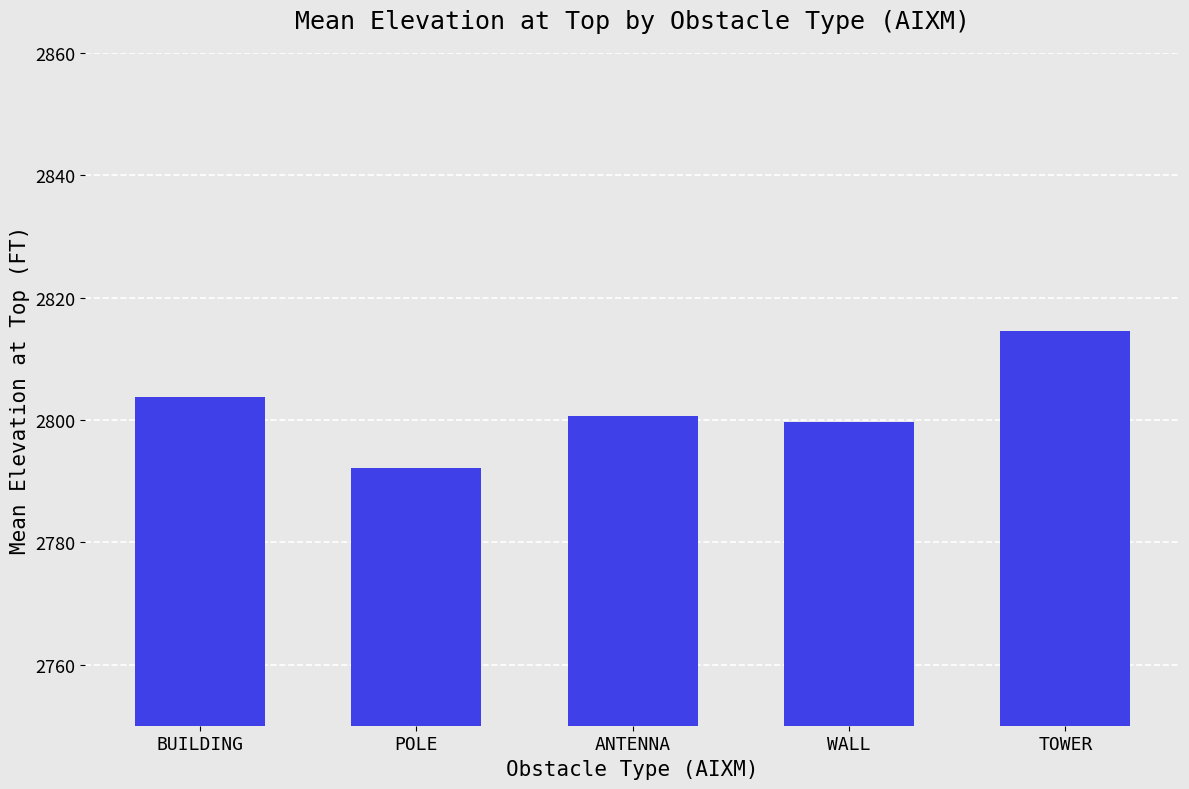

What is the sum of the values at WALL and ANTENNA?

5600.4